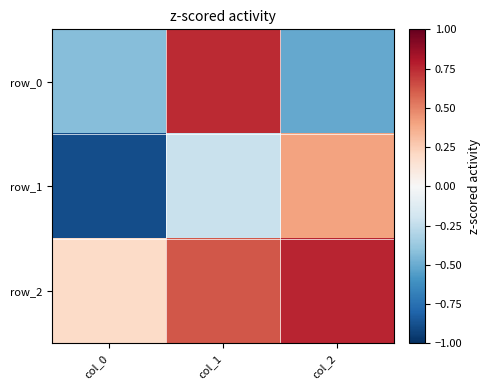

Between col_1 and col_2, which series saw the biggest shift?

row_0